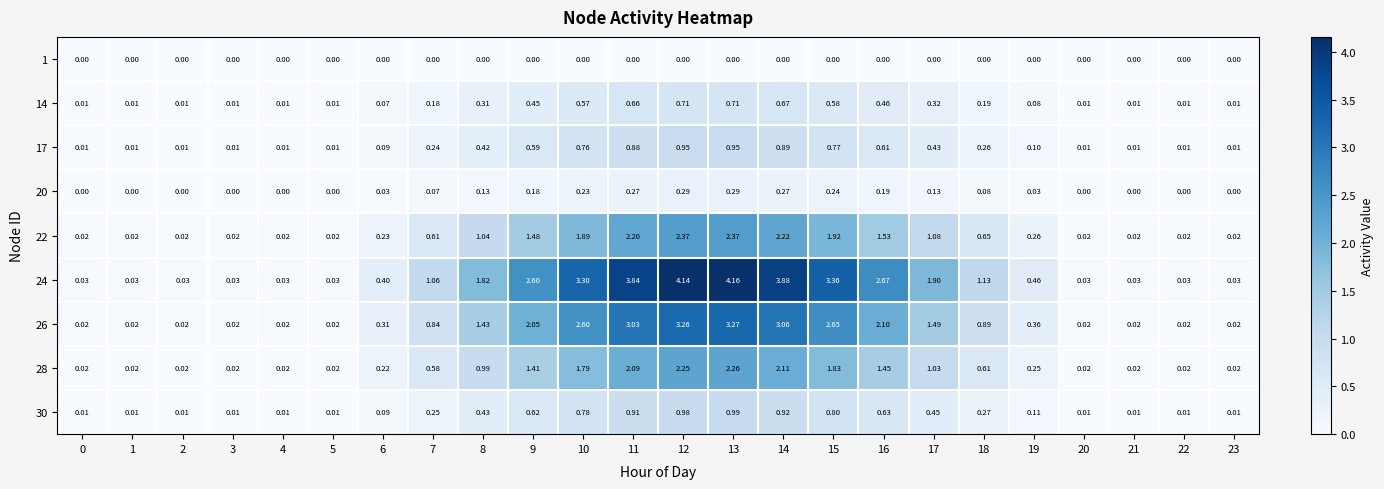

Is the value of 1 at 9 greater than the value of 14 at 16?

No